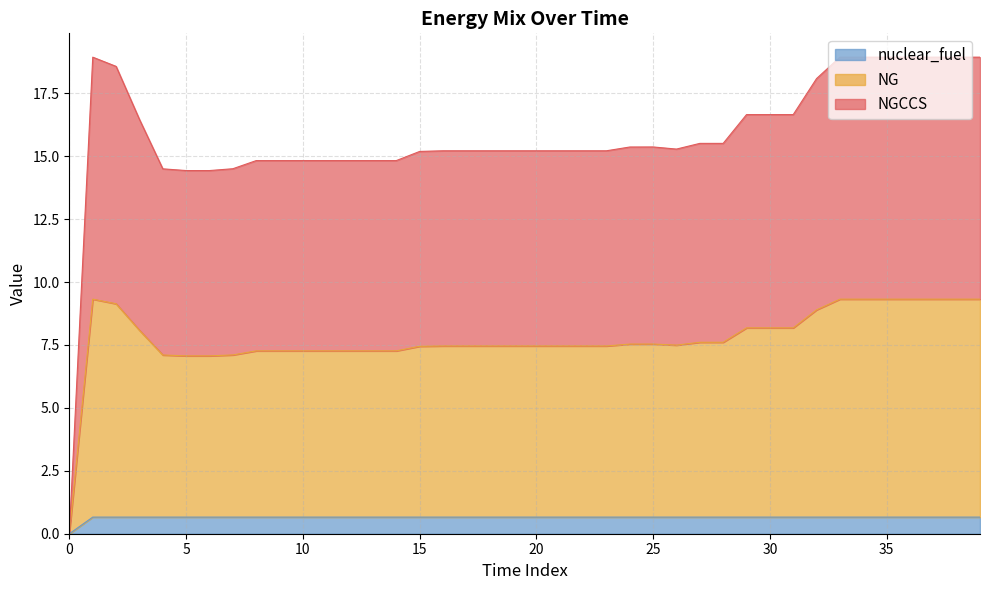

Which series has the largest range (max minus min)?

NGCCS